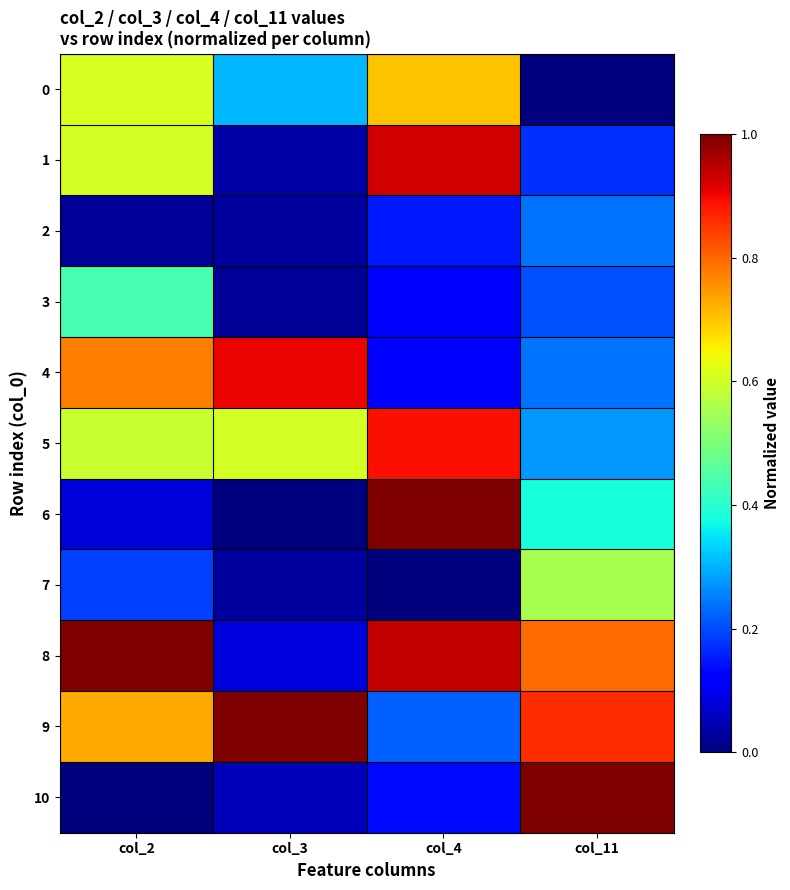

How many data points does each series have?

4